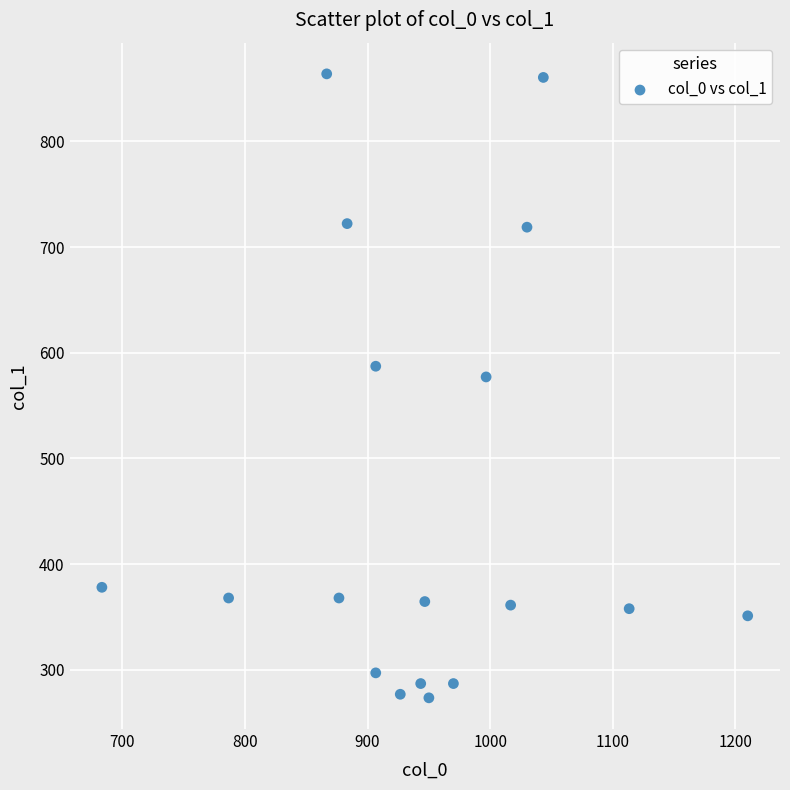

What Y value in the scatter plot is closest to 568?

577.1